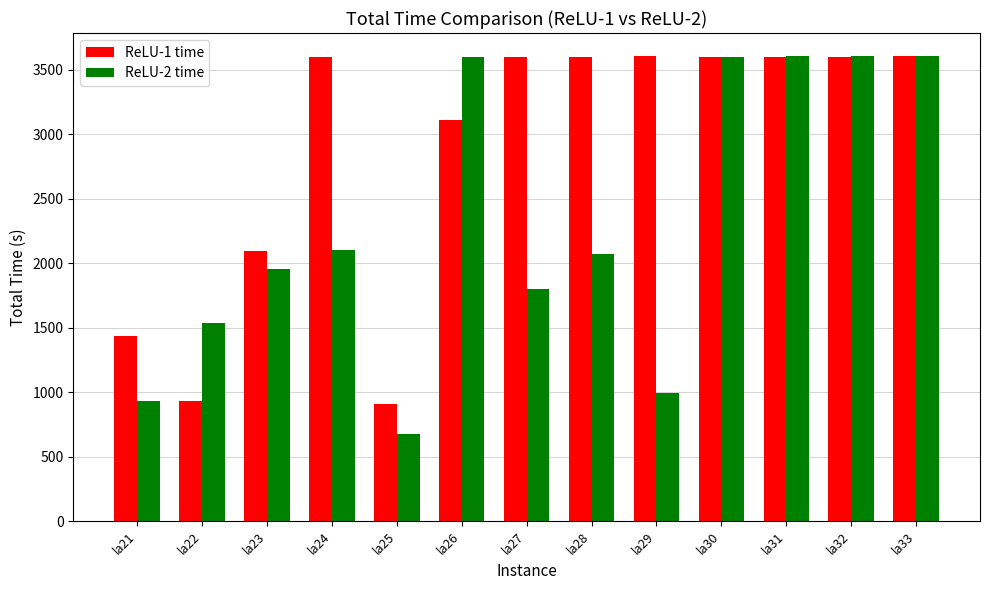

What is the maximum value for ReLU-1 time?

3602.5